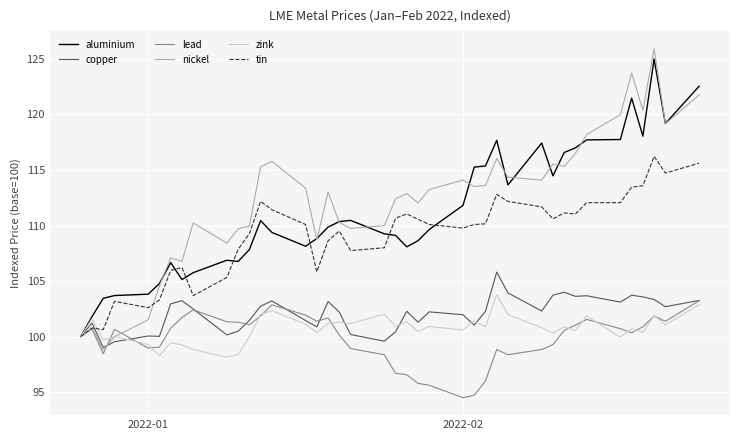

Which series has the largest total across all categories?

nickel